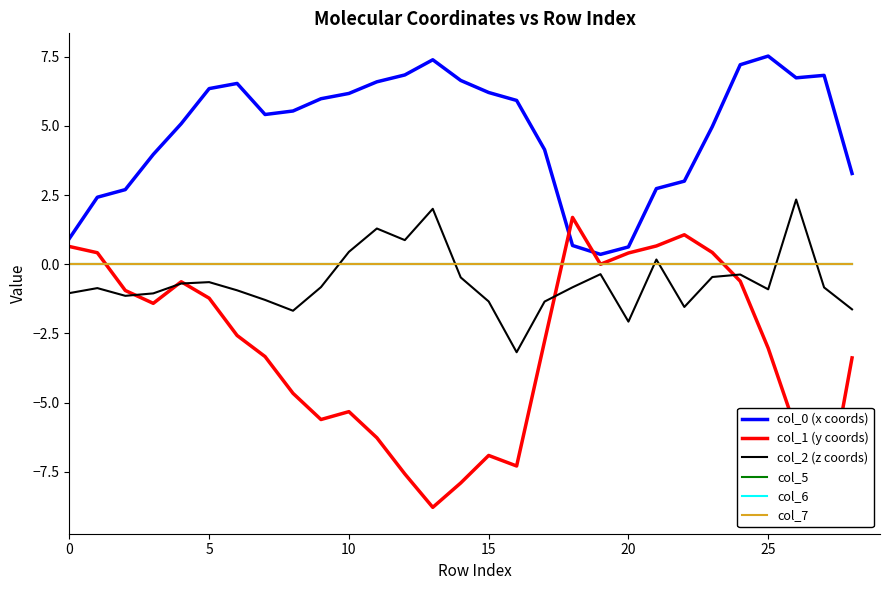

What are all the series names shown in the legend?

col_0 (x coords), col_1 (y coords), col_2 (z coords), col_5, col_6, col_7